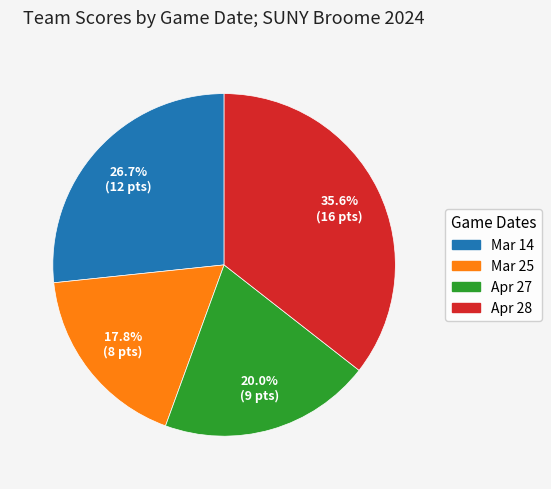

How many segments does this pie chart have?

4